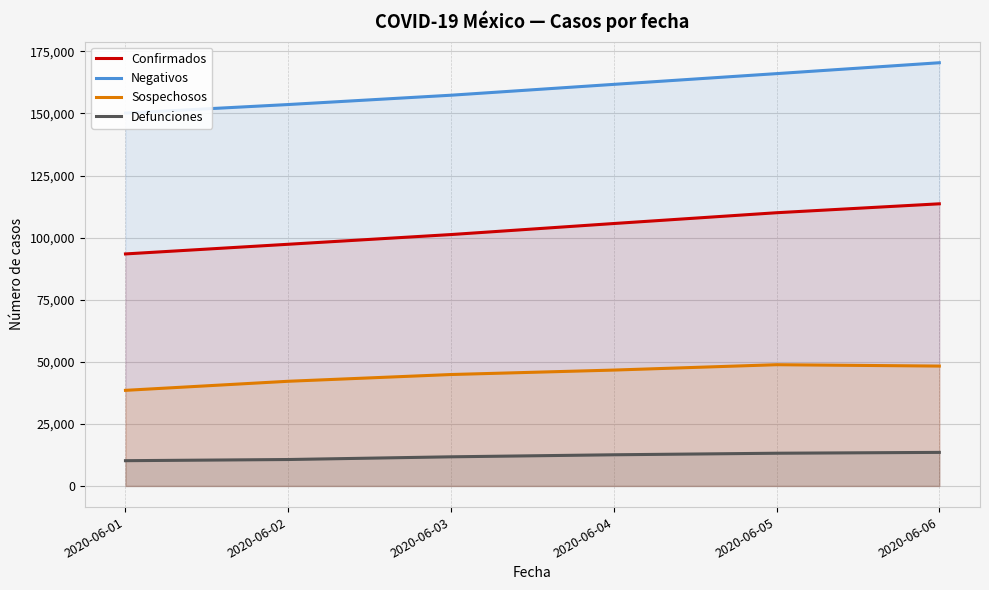

Read the Defunciones value at 2020-06-01, to the nearest 100.

10200